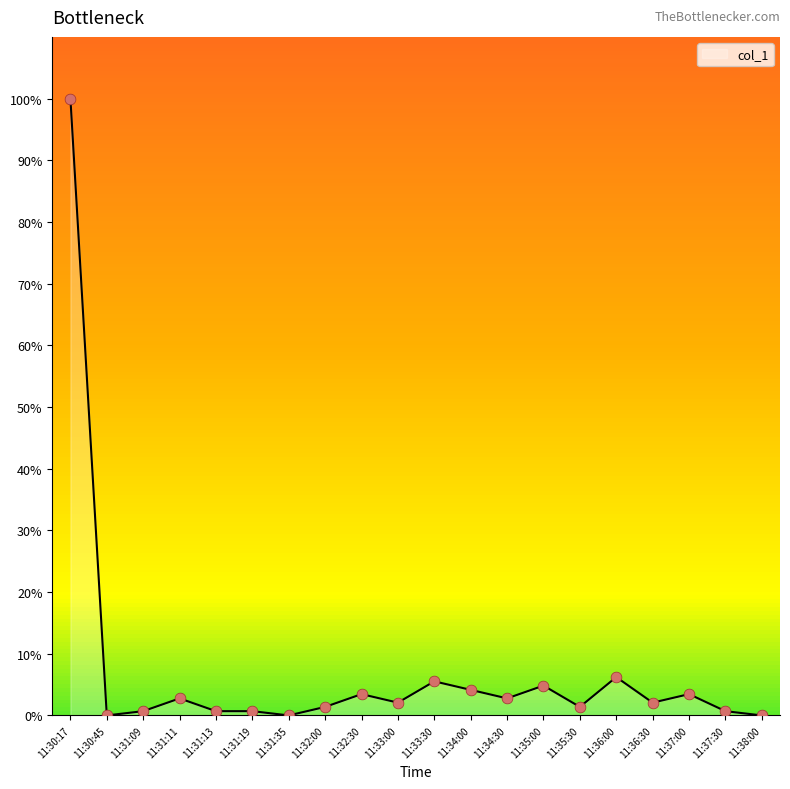

What is the change in value from 11:31:19 to 11:33:00?

+1.4